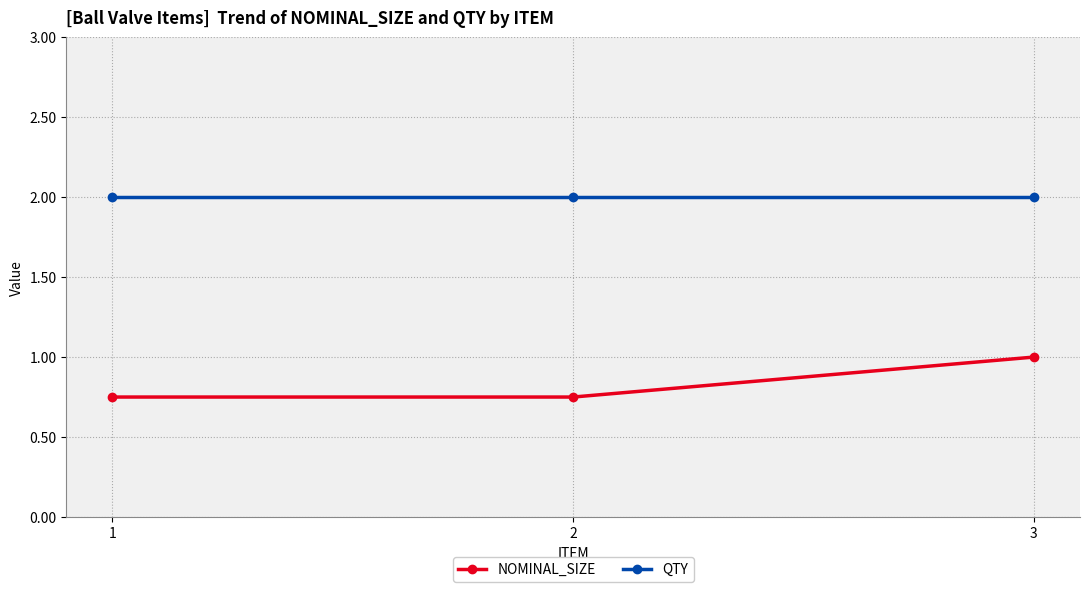

Which series has the largest total across all categories?

QTY